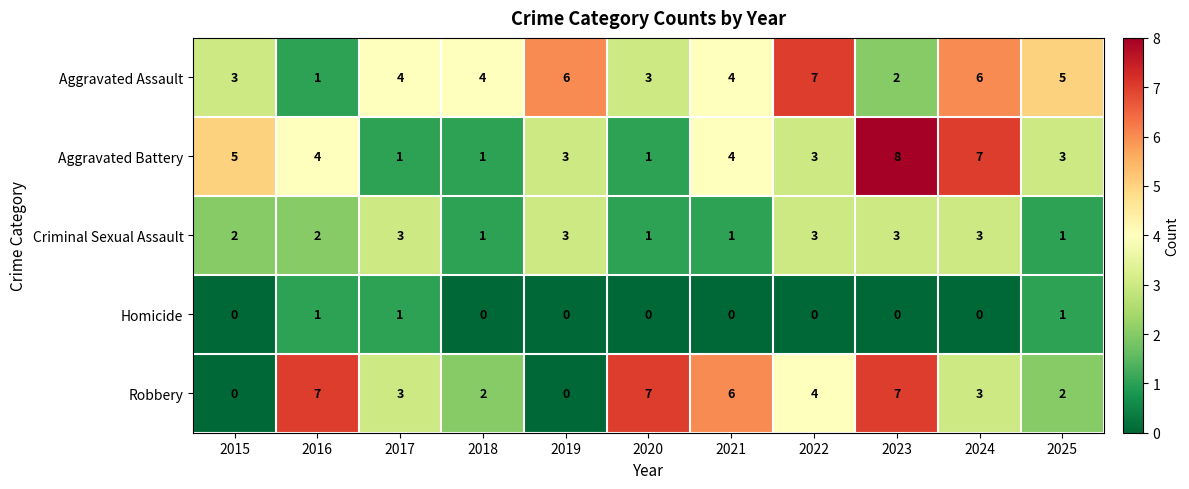

What is the average value of the Aggravated Battery series?

4